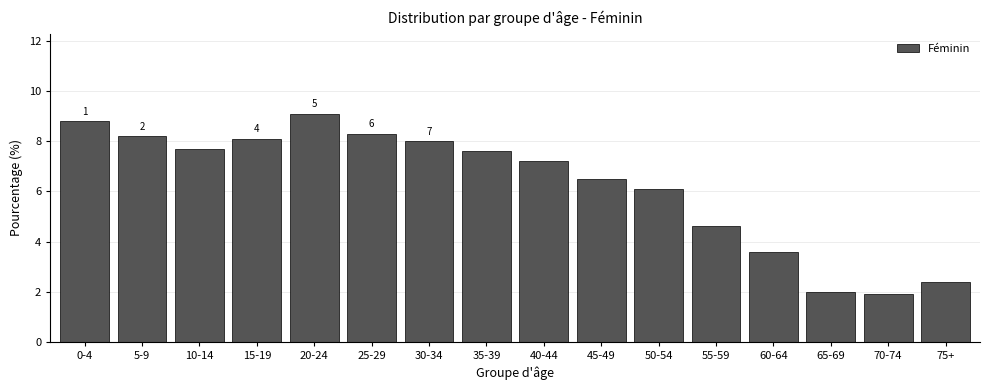

Reading left to right, transcribe all the data shown in this chart.

0-4=8.8	5-9=8.2	10-14=7.7	15-19=8.1	20-24=9.1	25-29=8.3	30-34=8.0	35-39=7.6	40-44=7.2	45-49=6.5	50-54=6.1	55-59=4.6	60-64=3.6	65-69=2.0	70-74=1.9	75+=2.4